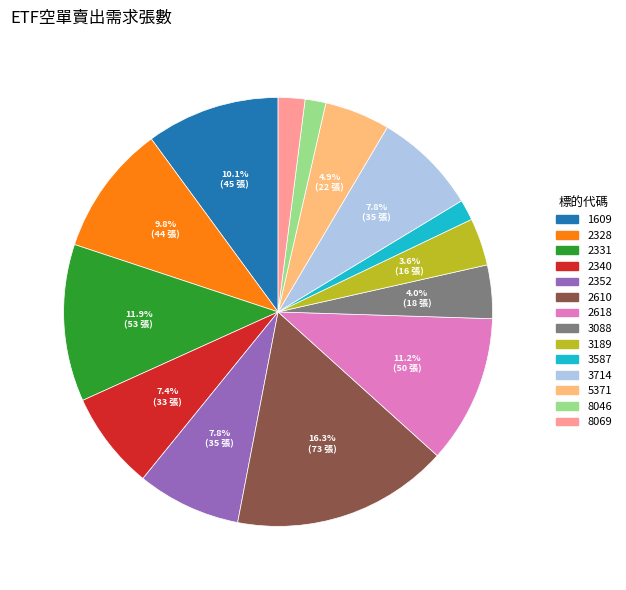

Does any single category account for the majority?

No